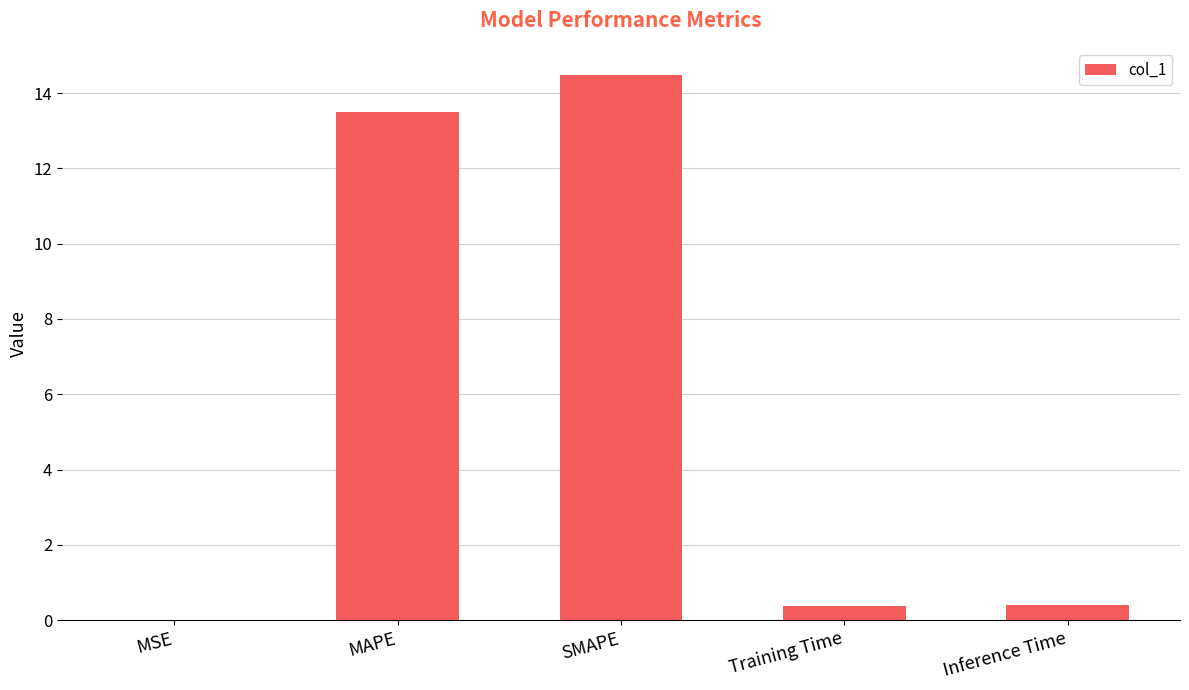

Which has a higher value, Inference Time or MSE?

Inference Time